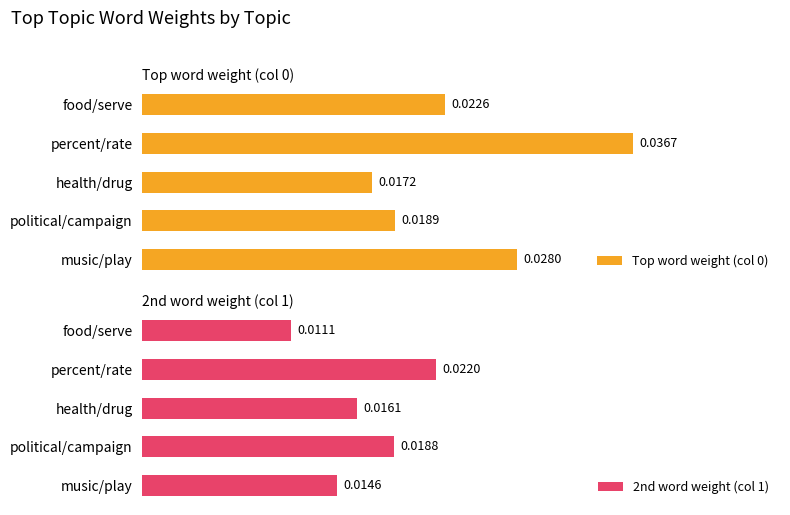

How many 2nd word weight (col 1) values are between 0 and 1?

5